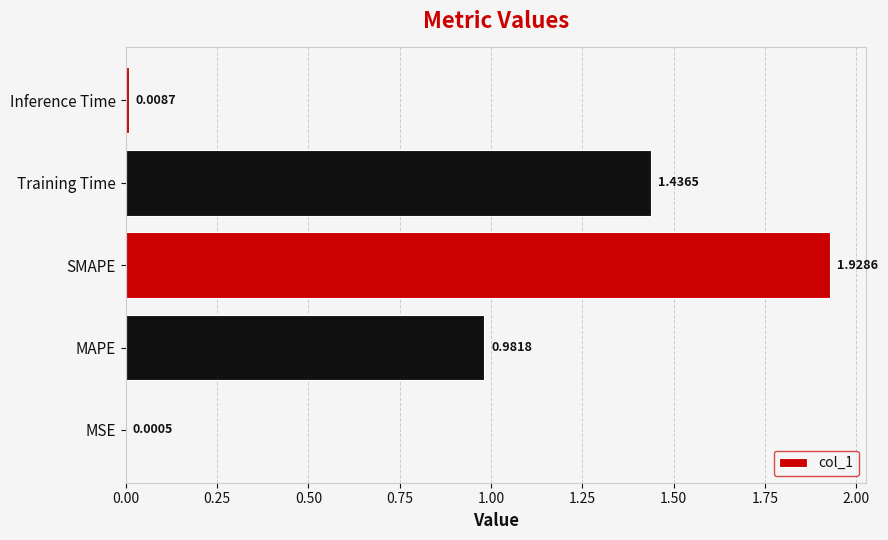

How many distinct data groups are displayed?

1